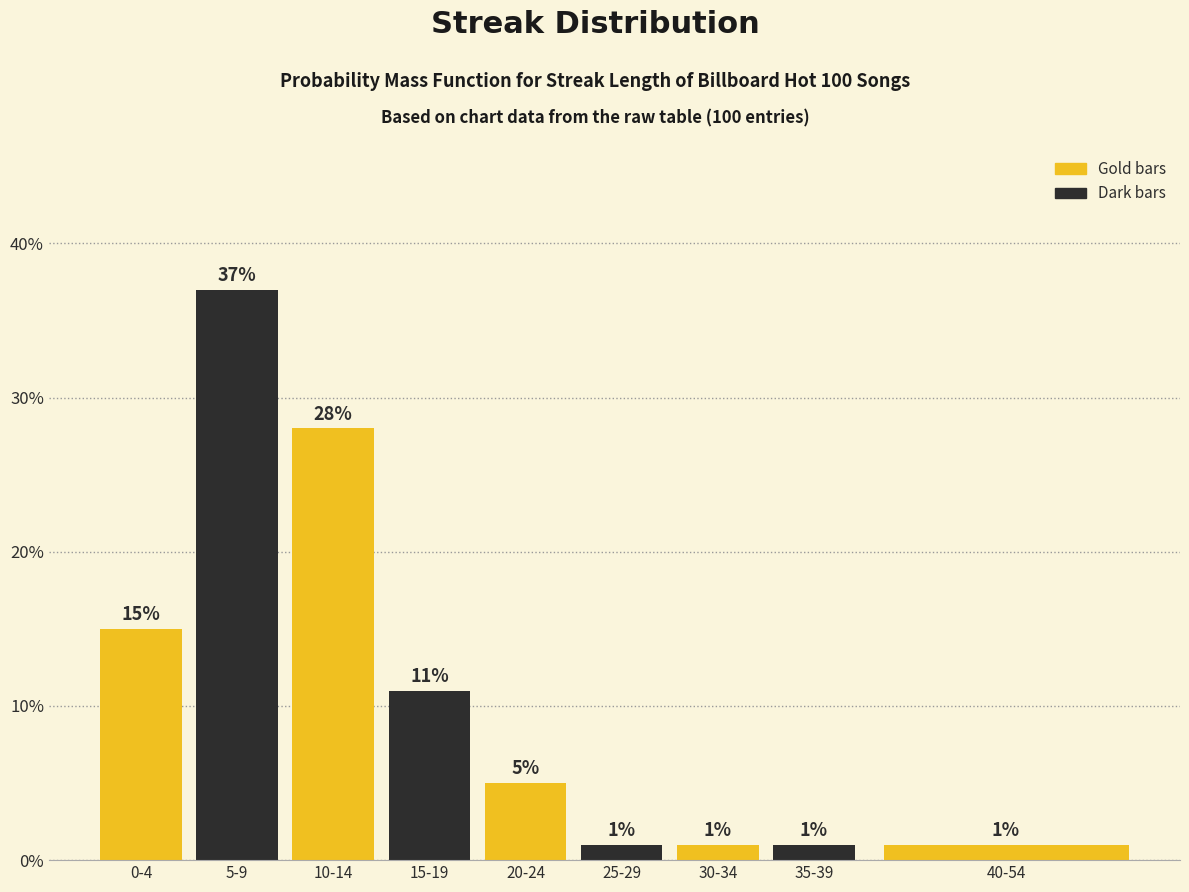

Reading left to right, transcribe all the data shown in this chart.

0-4=15.0	5-9=37.0	10-14=28.0	15-19=11.0	20-24=5.0	25-29=1.0	30-34=1.0	35-39=1.0	40-54=1.0